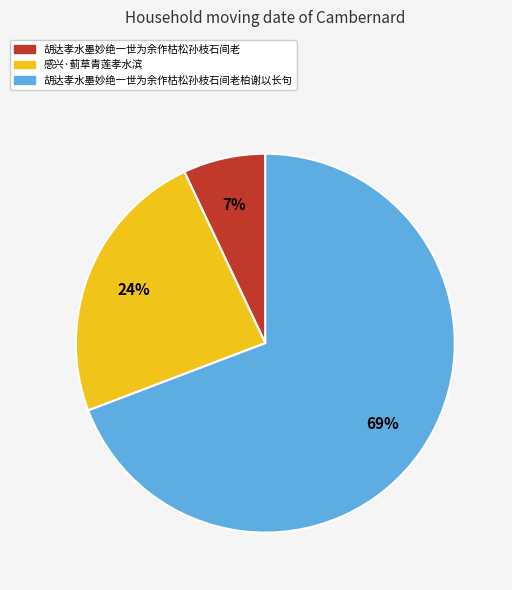

Approximately how many times larger is the value at 胡达孝水墨妙绝一世为余作枯松孙枝石间老柏谢以长句 compared to 胡达孝水墨妙绝一世为余作枯松孙枝石间老?

9.9